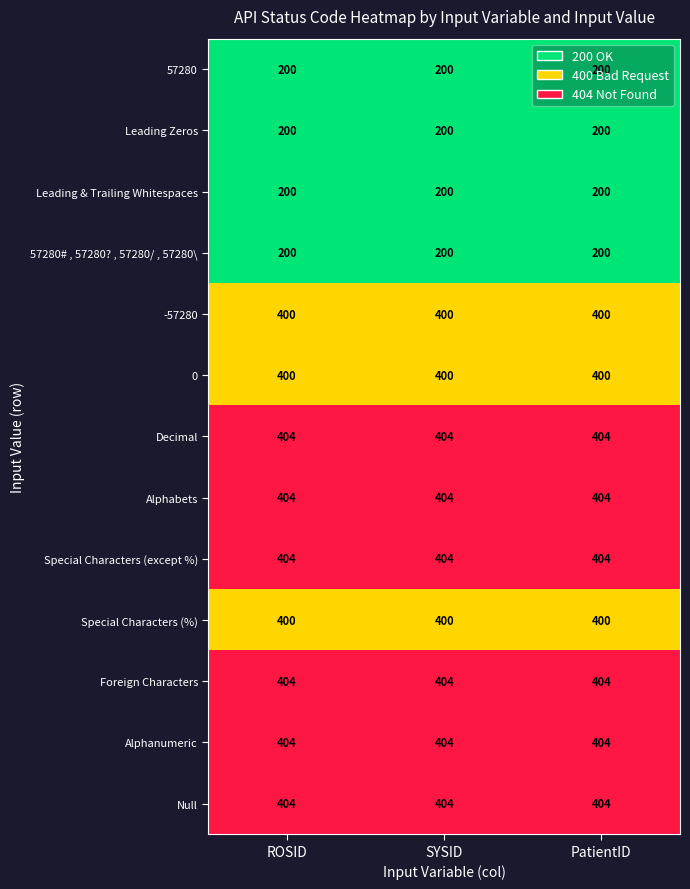

The -57280 series shows 400 at ROSID. True or false?

True